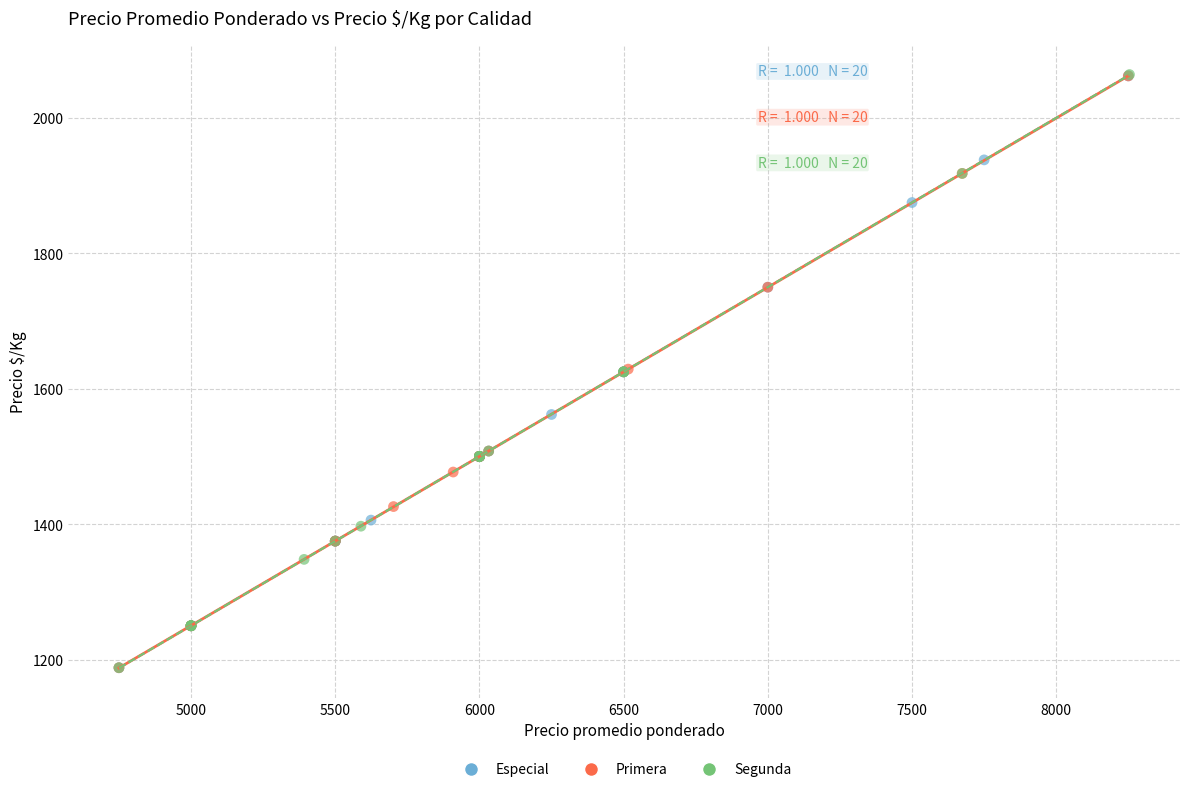

Which series has the widest spread of Y values?

Segunda